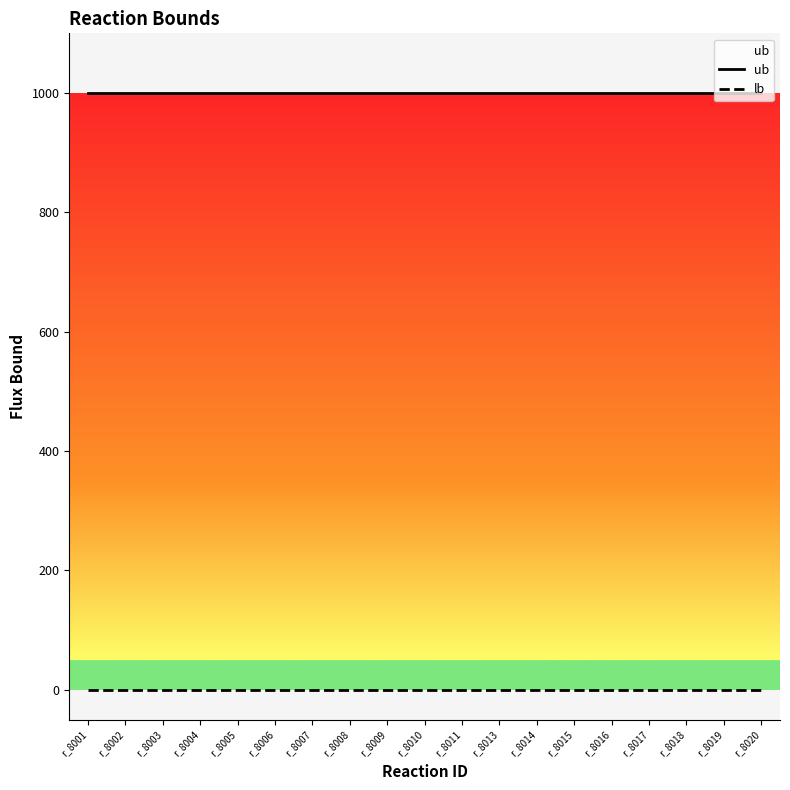

What is the difference between the highest and lowest values at r_8018?

1000